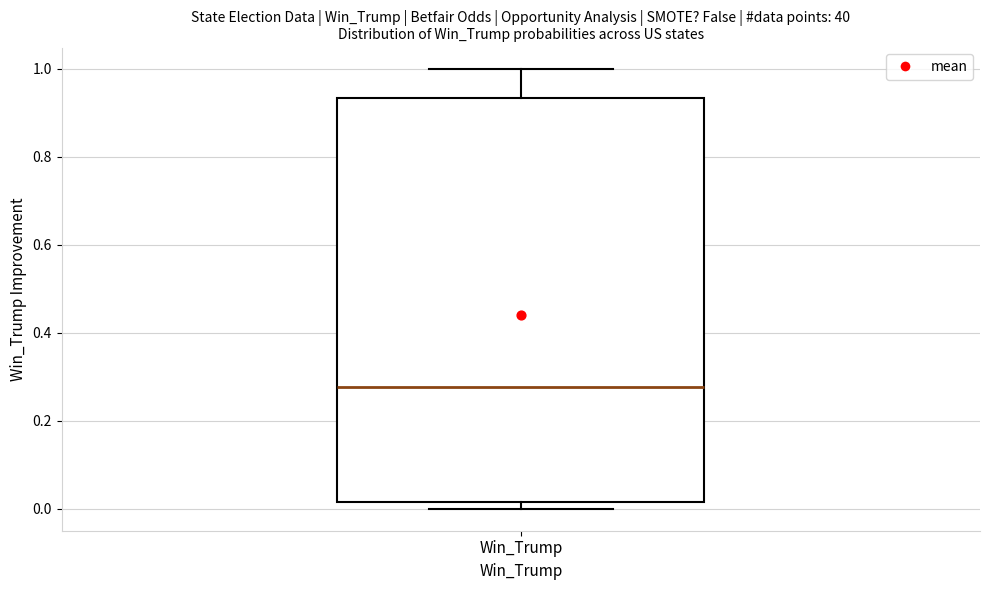

Transcribe this box plot: give where the median line is, the range the box spans, and where the two whiskers end, as read against the y-axis. The values are not printed on the chart, so give them approximately, as read against the axis.

median 0.28, box 0.02 to 0.94, whiskers 0.00 to 1.00